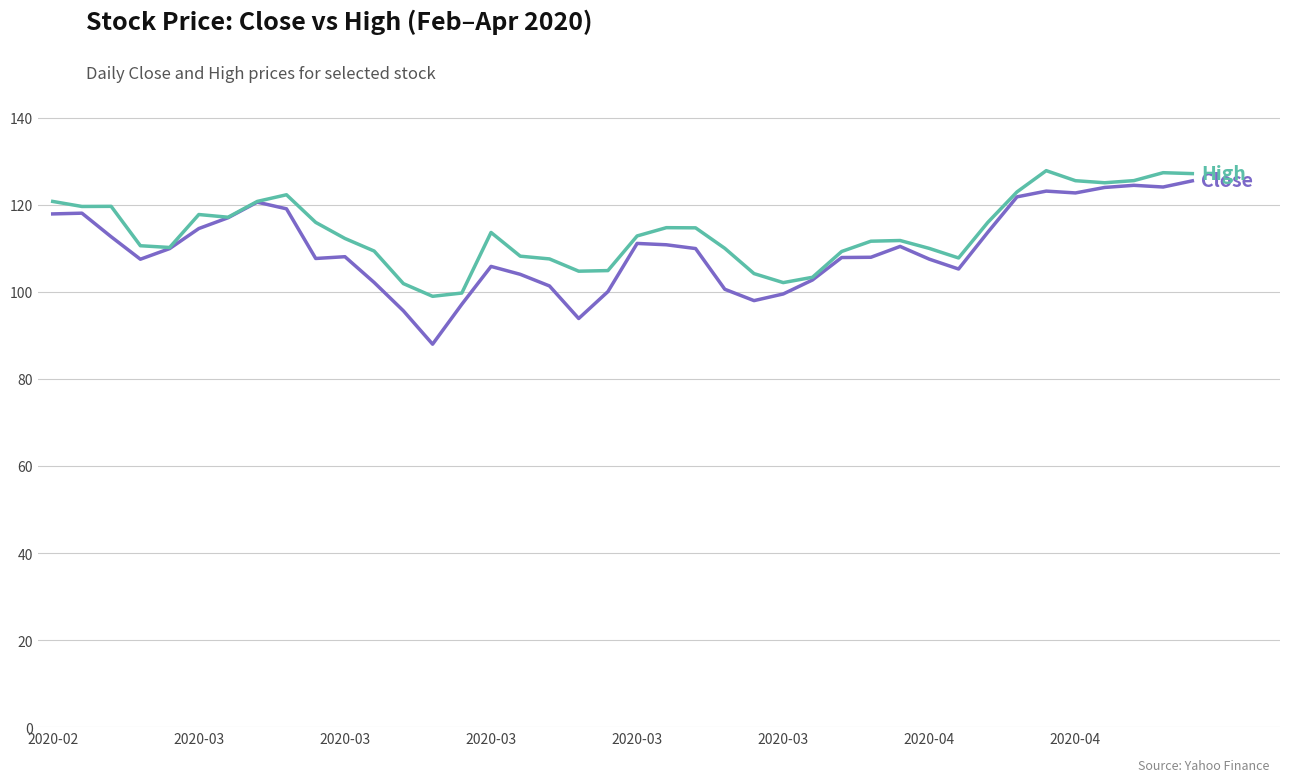

How many lines are shown in the chart?

2